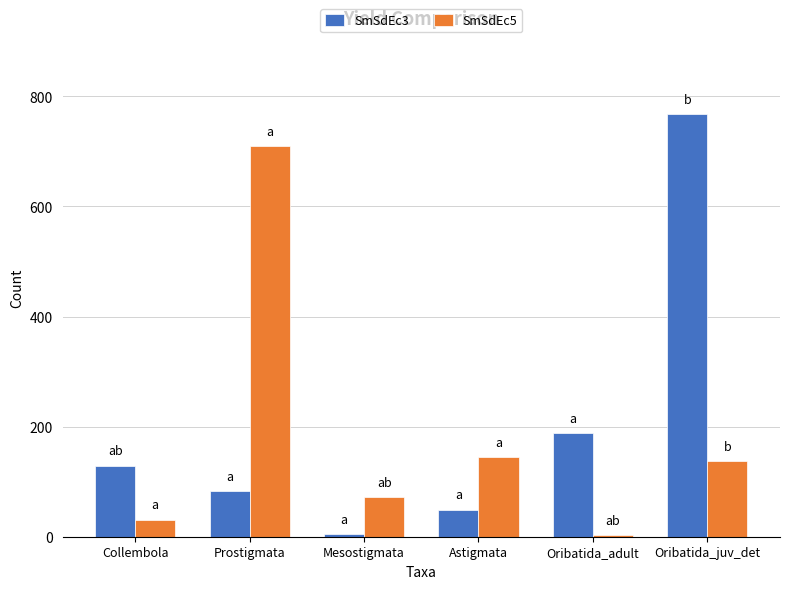

What is the smallest value displayed?

3